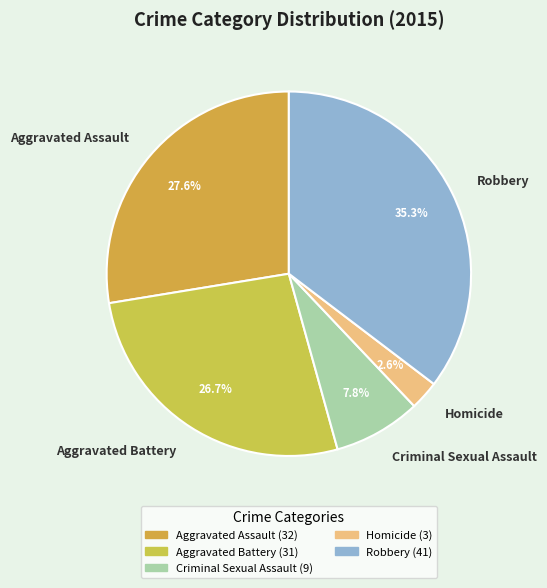

Approximately how many times larger is the value at Criminal Sexual Assault compared to Aggravated Battery?

0.3